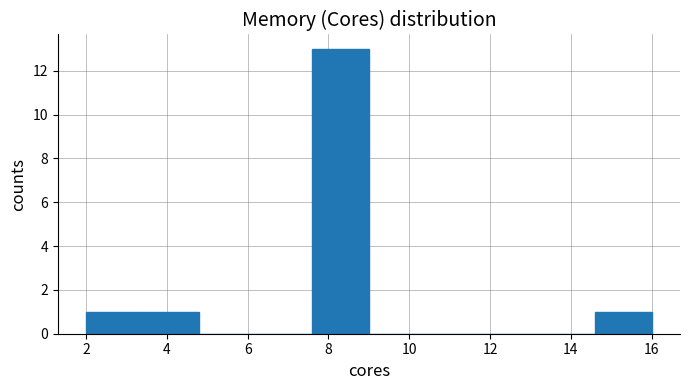

How tall is the bar that spans 2.0 to 3.4 on the x-axis? The values are not printed on the chart, so give them approximately, as read against the axis.

1